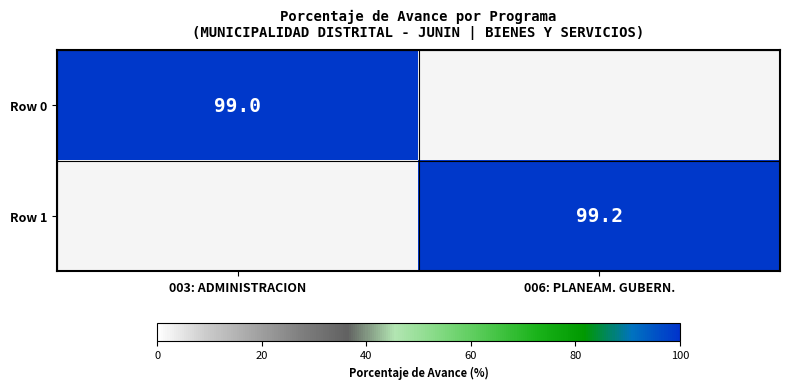

Is it true that Row 1 equals 99.2 at 006: PLANEAM. GUBERN.?

True